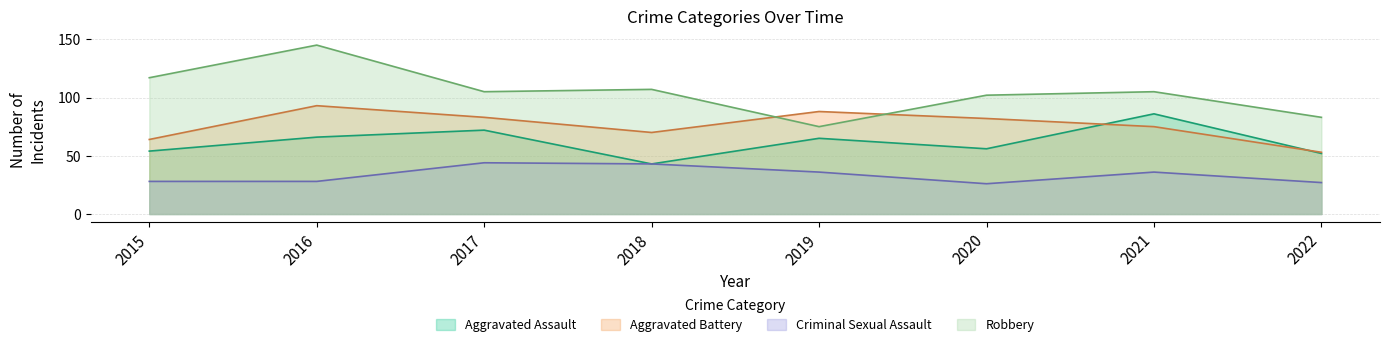

What is the value of the Aggravated Battery point at the 6th from the left?

82